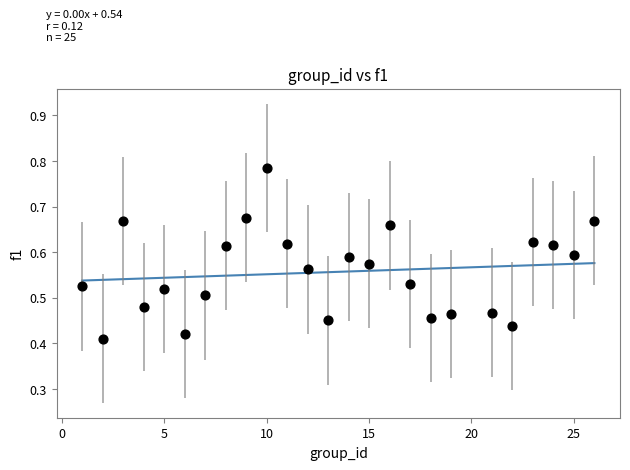

What is the range of X values (max minus min)?

25.0